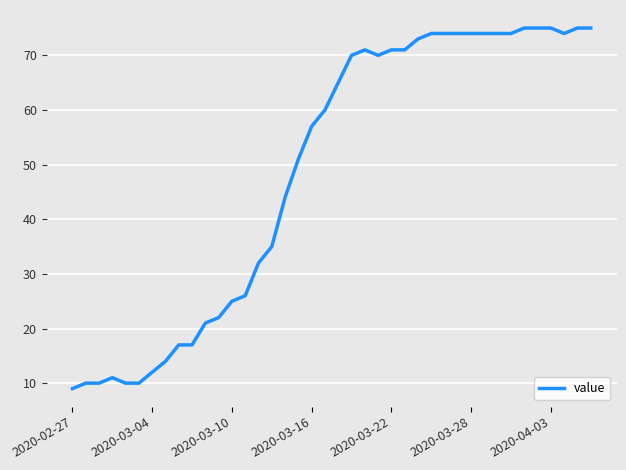

What is the difference between the maximum and minimum values?

66